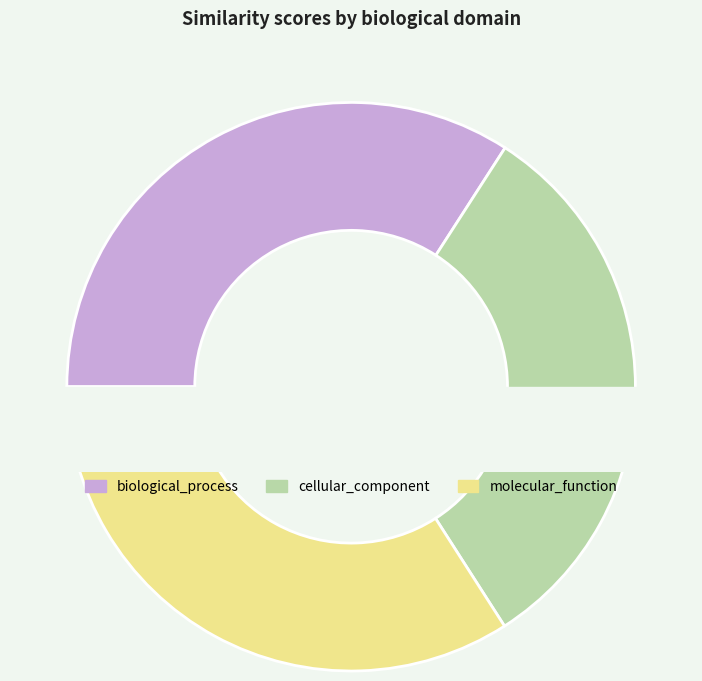

Does molecular_function represent more than half of the total?

No